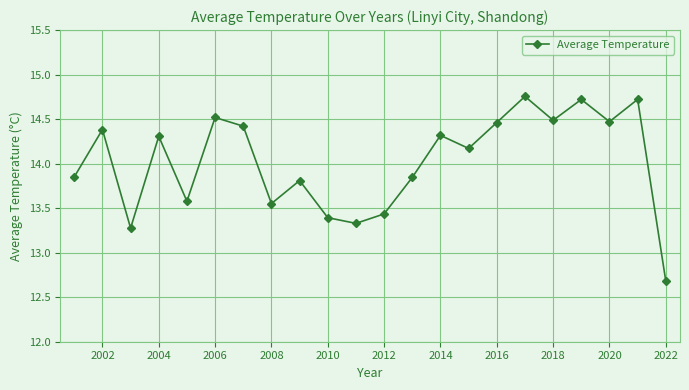

How many interior local valleys (lower than both neighbors) does the data have?

7